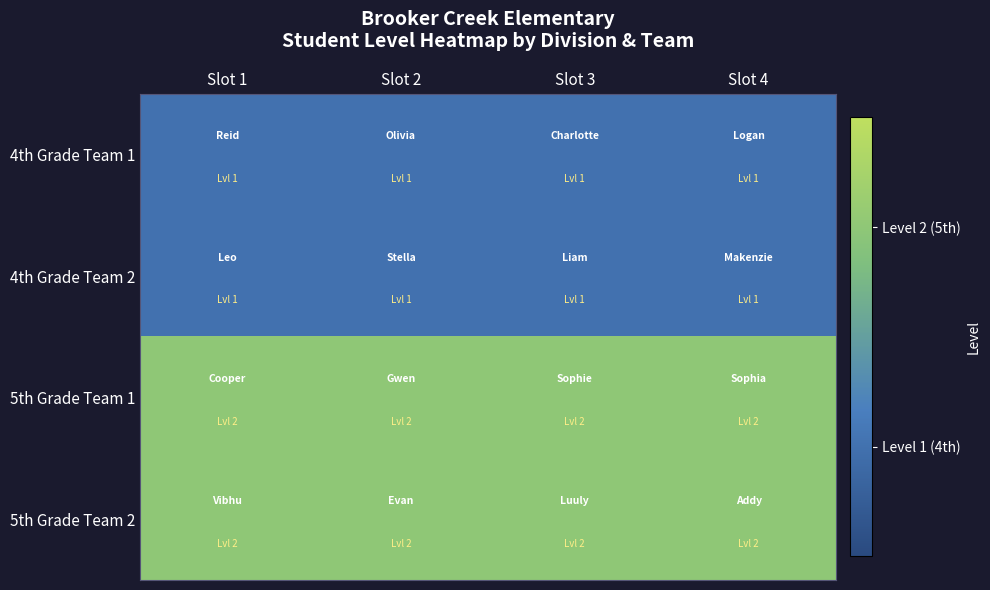

Reading left to right, list all the values displayed in this chart.

4th Grade Team 1: Slot 1=1	Slot 2=1	Slot 3=1	Slot 4=1
4th Grade Team 2: Slot 1=1	Slot 2=1	Slot 3=1	Slot 4=1
5th Grade Team 1: Slot 1=2	Slot 2=2	Slot 3=2	Slot 4=2
5th Grade Team 2: Slot 1=2	Slot 2=2	Slot 3=2	Slot 4=2